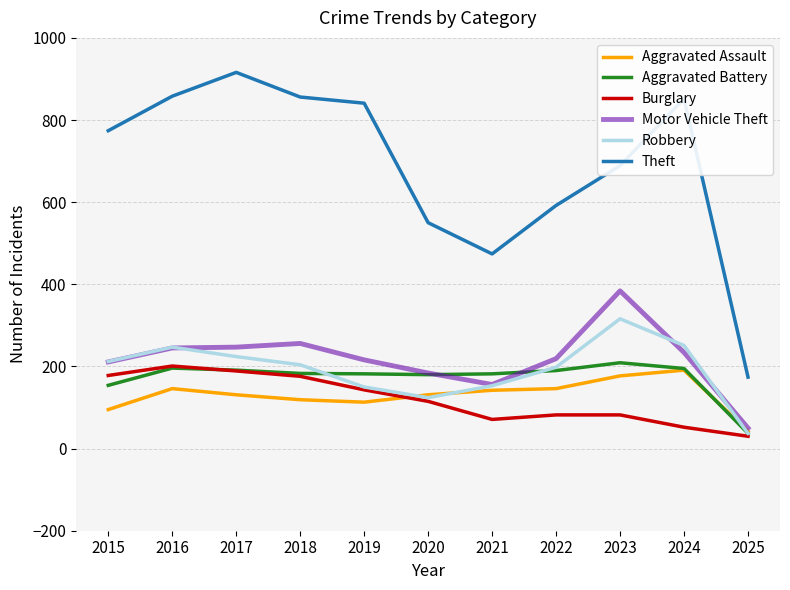

What is the difference between the maximum and minimum values in the Robbery series?

279